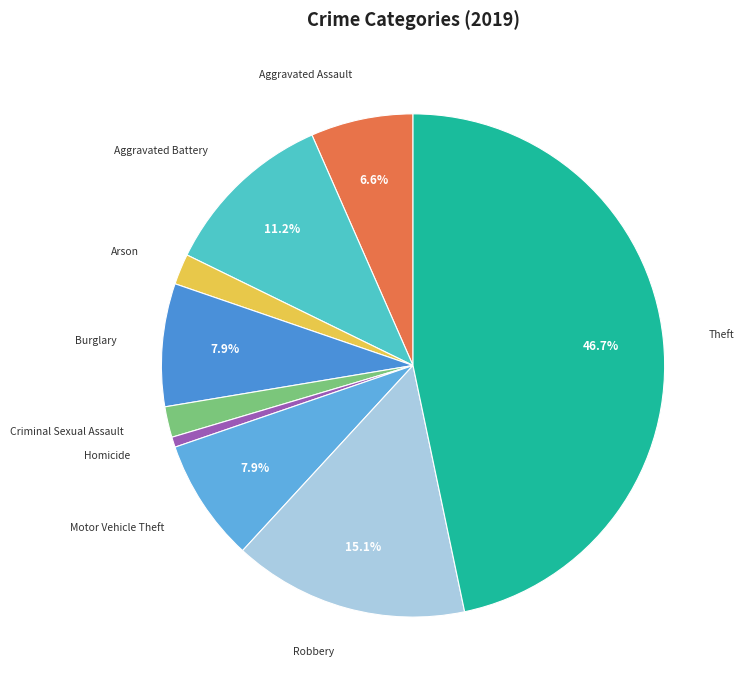

To the nearest percent, what is the combined percentage of Theft and Motor Vehicle Theft?

55%